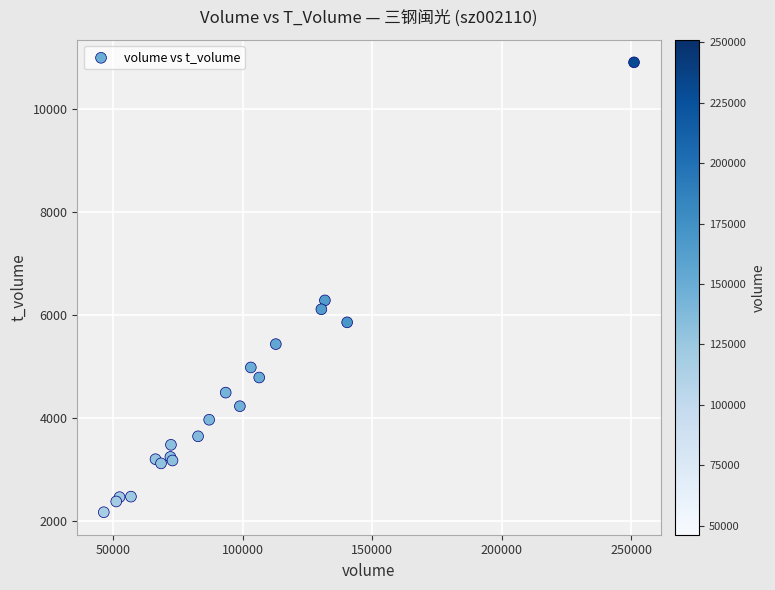

What Y value in the scatter plot is closest to 6539?

6285